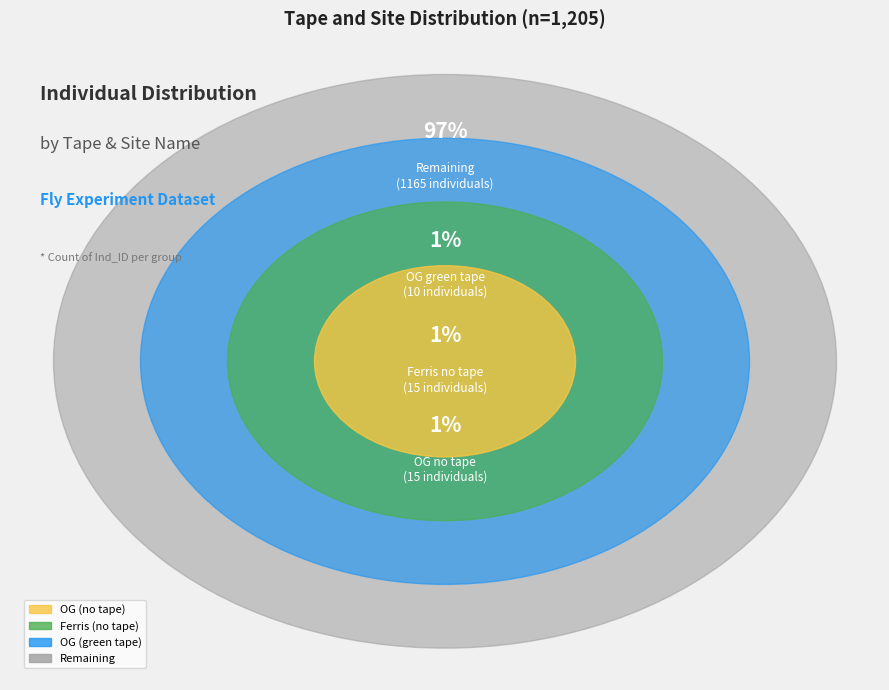

Is it true that other is 1% of the pie?

True